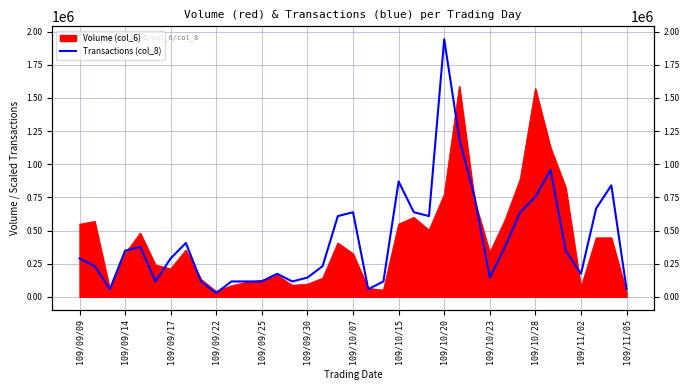

The value at 109/11/02 is 63005.8. True or false?

False